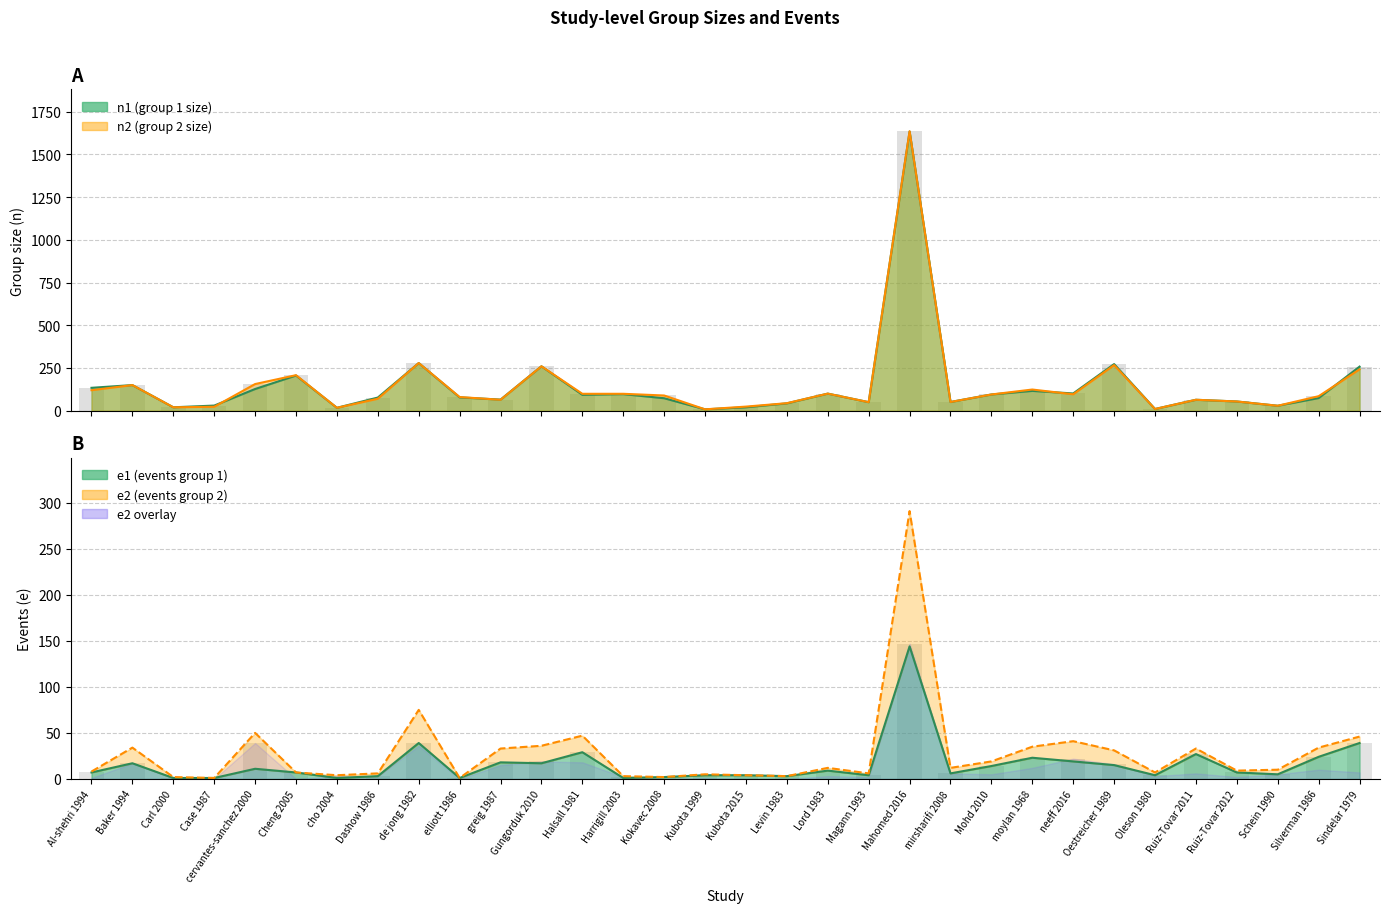

Which category has the highest value in the e2 series?

Mahomed 2016